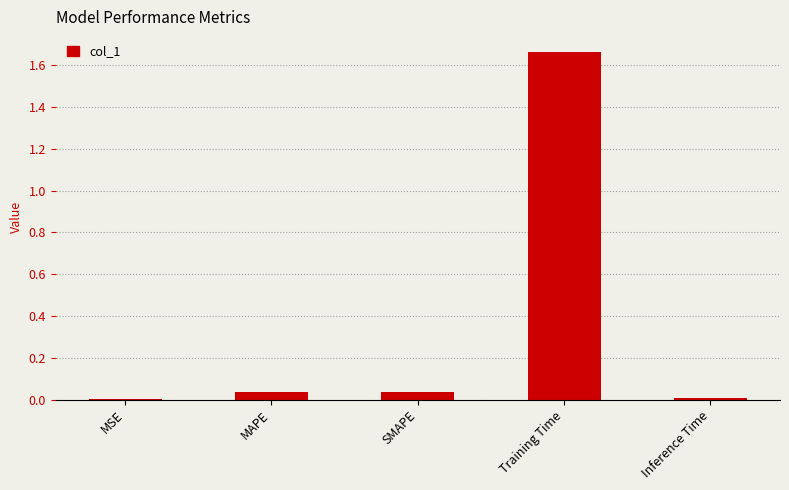

True or false: the data shows 0.0 at MAPE.

True